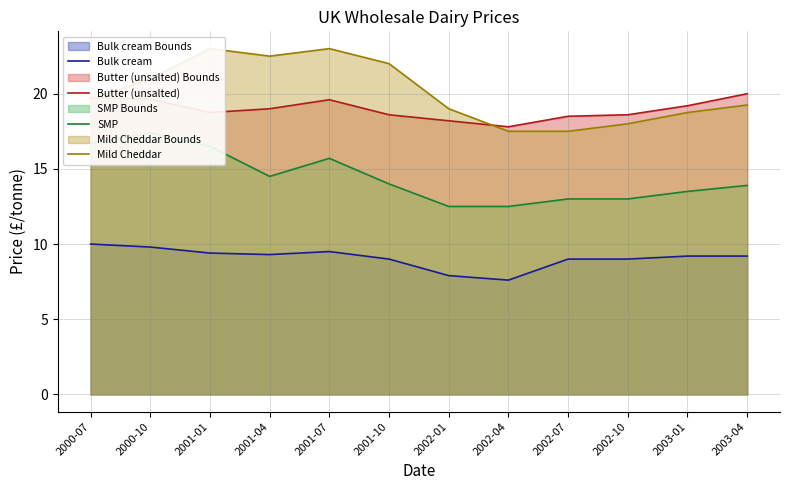

Which series changed the most between 2001-10 and 2002-10?

Mild Cheddar